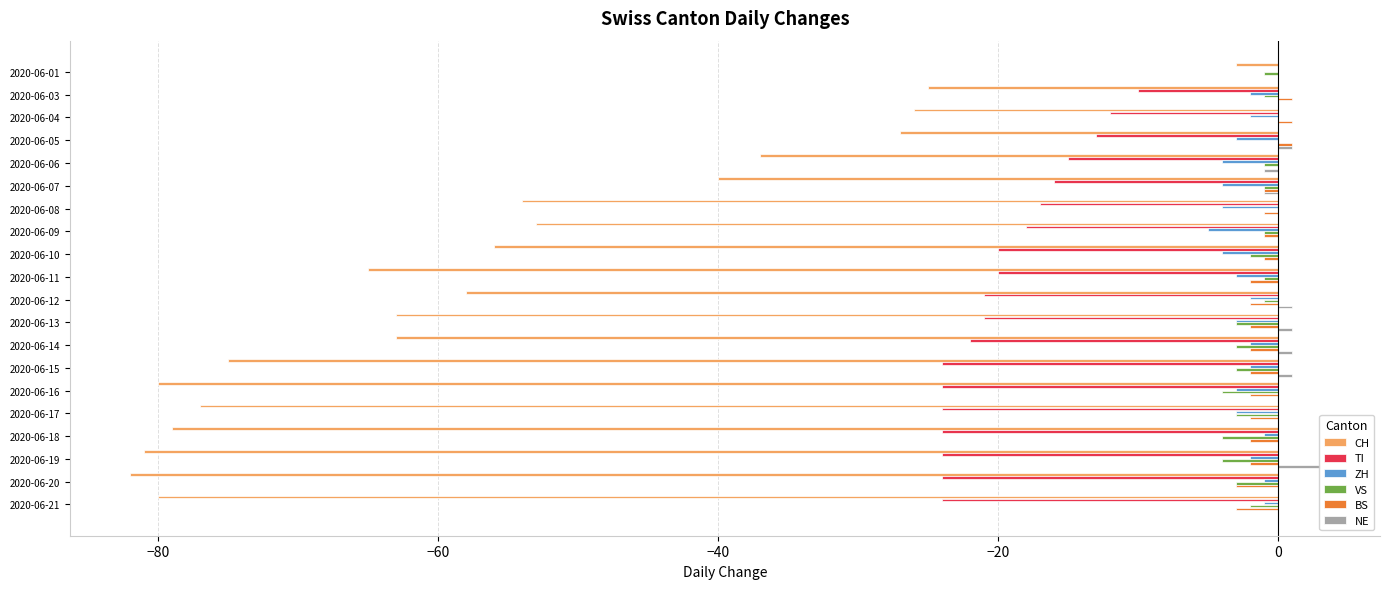

Which series changed the most between 2020-06-08 and 2020-06-21?

CH